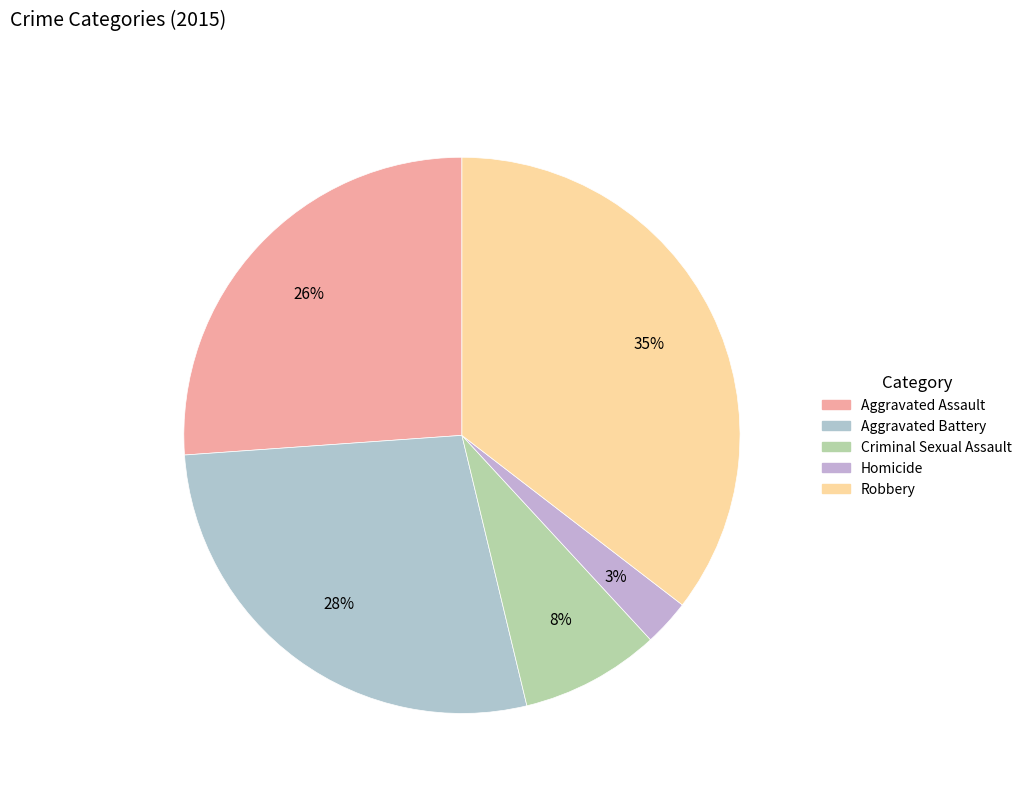

How many slices are in this pie chart?

5